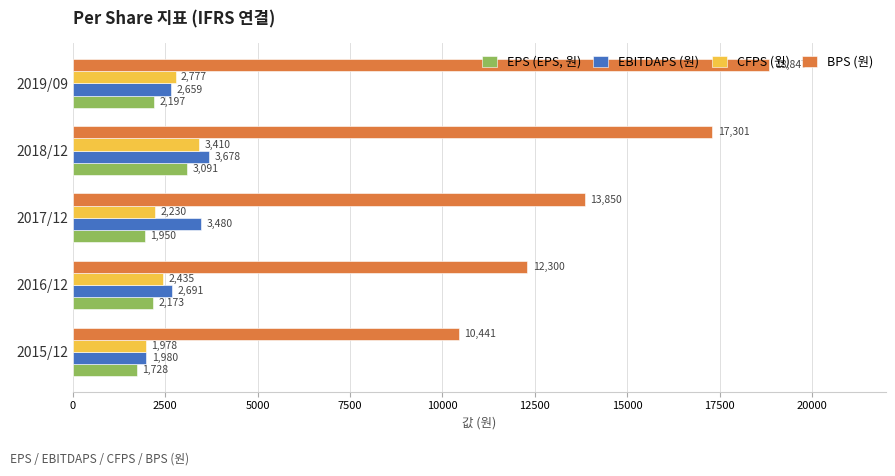

What is the smallest value displayed?

1728